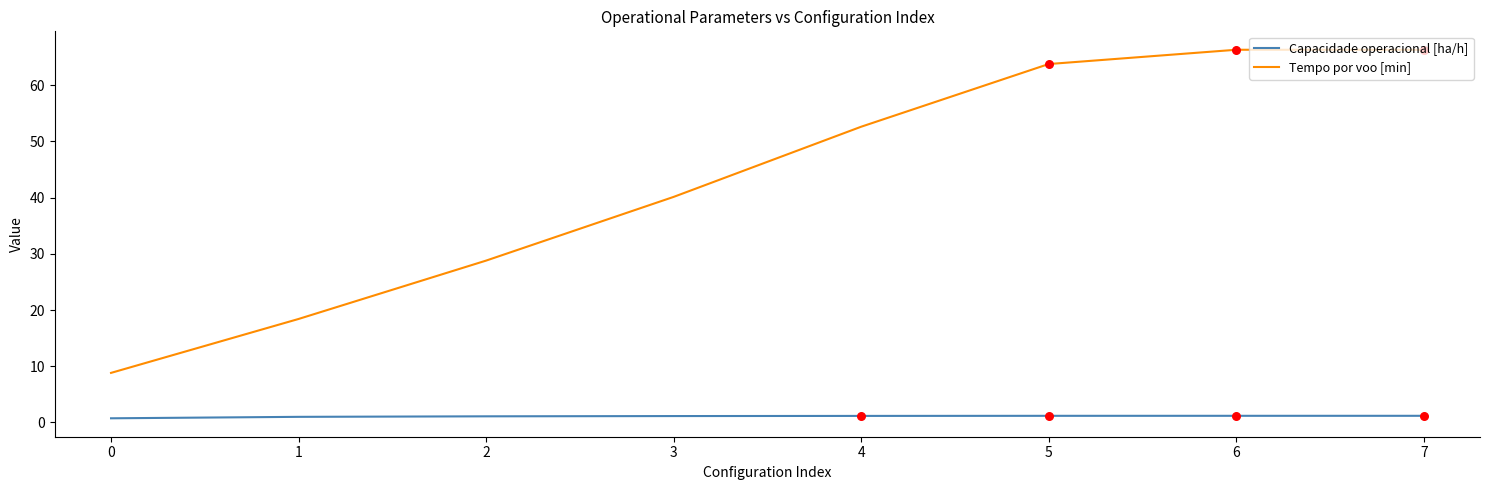

What is the total value across all series at 4?

53.8